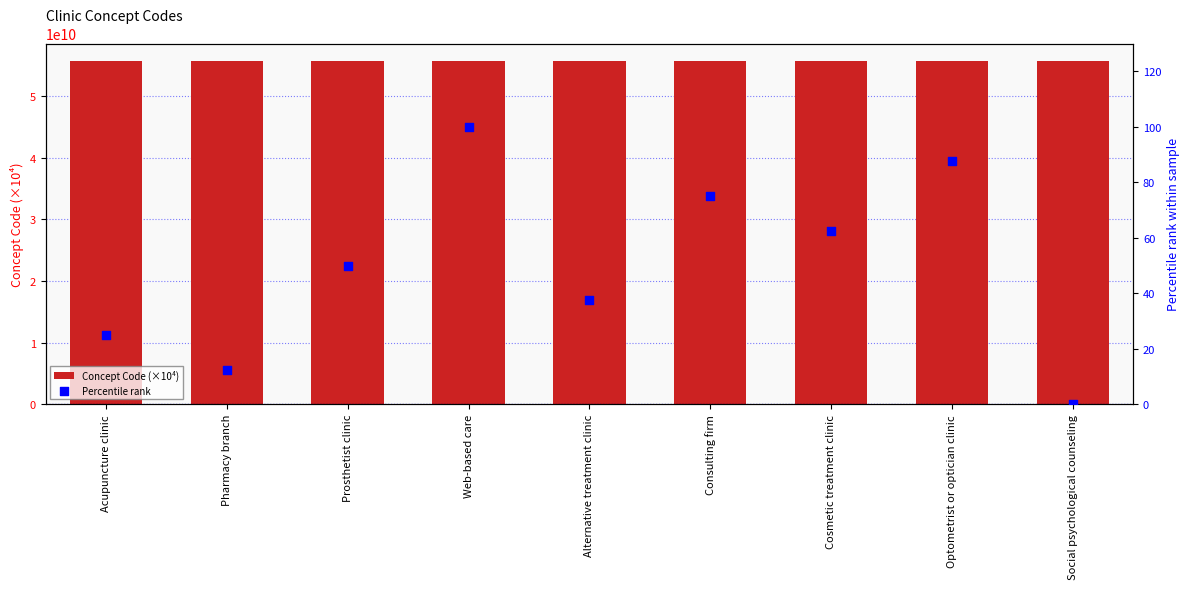

At how many categories does at least one series exceed 18694284615?

9